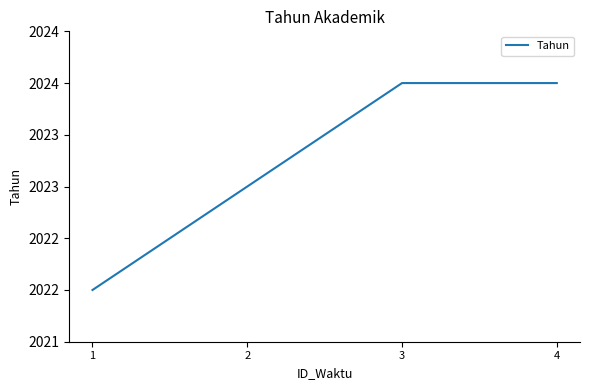

List the labels in order of value, smallest first.

1, 2, 3, 4